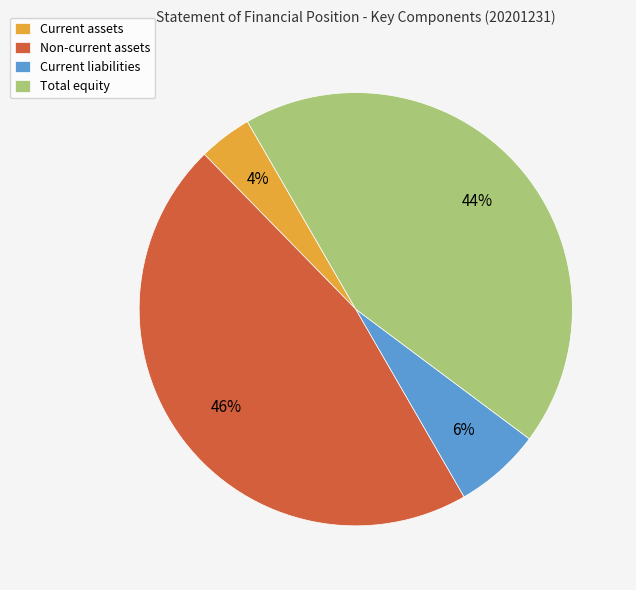

To the nearest percent, what portion does Total equity represent?

44%